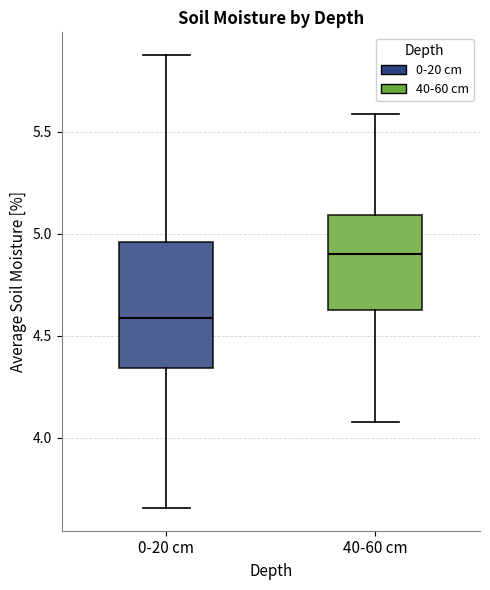

Reading left to right, read every box against the y-axis: the position of its median line, the range the box covers, and the ends of its whiskers. The values are not printed on the chart, so give them approximately, as read against the axis.

0-20 cm: median 4.60, box 4.35 to 4.95, whiskers 3.65 to 5.90
40-60 cm: median 4.90, box 4.65 to 5.10, whiskers 4.10 to 5.60